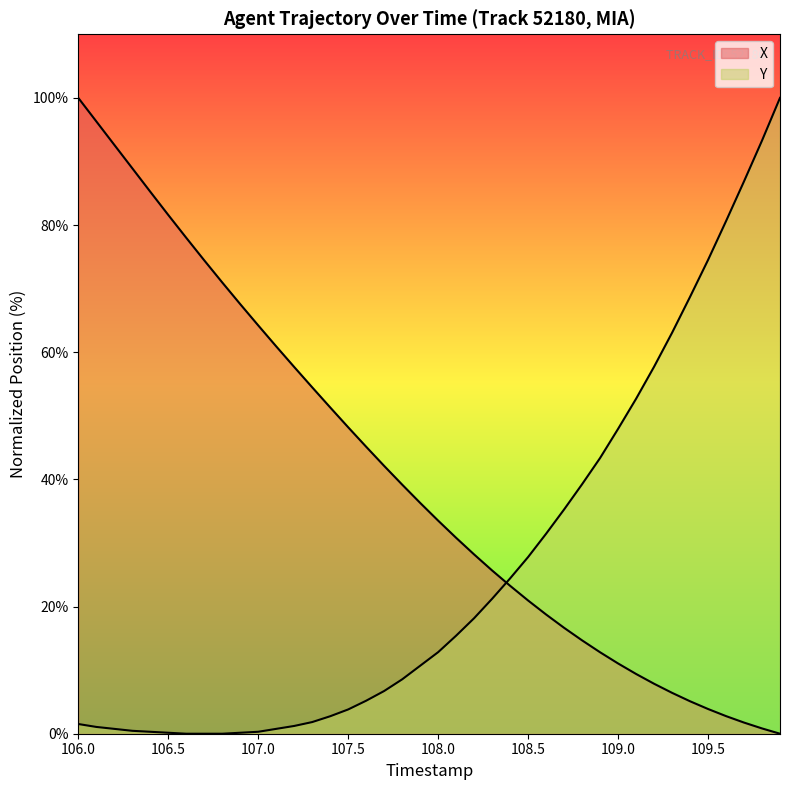

Which series has the widest spread of values?

X